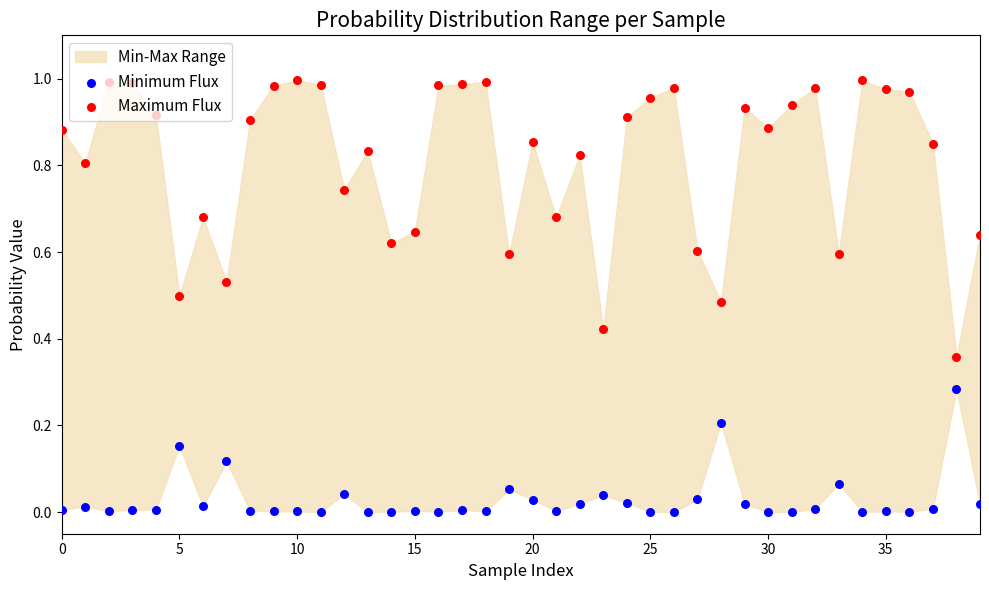

Is the value of Minimum Flux at 27 greater than the value of Maximum Flux at 11?

No